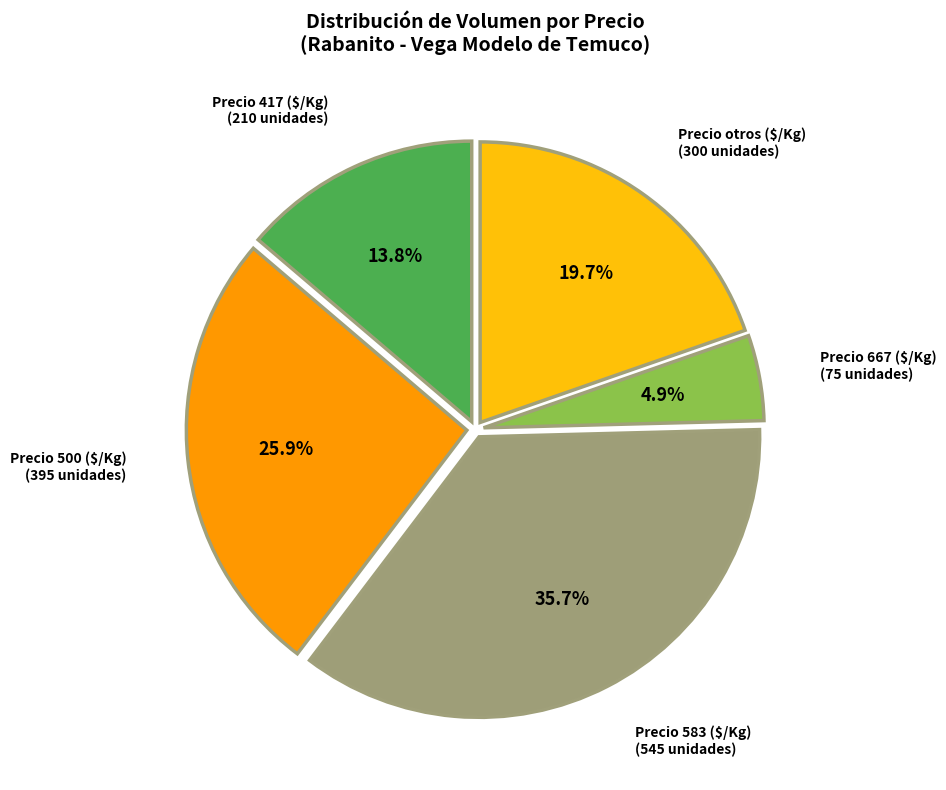

How much of the chart is everything except Precio 500 ($/Kg) (395 unidades)?

74.1%